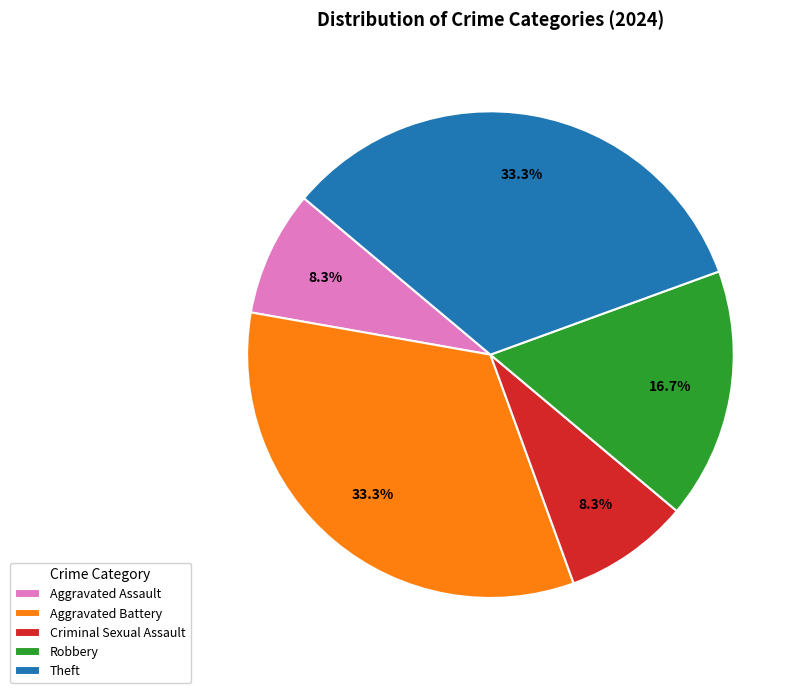

Which has a higher value, Aggravated Assault or Theft?

Theft